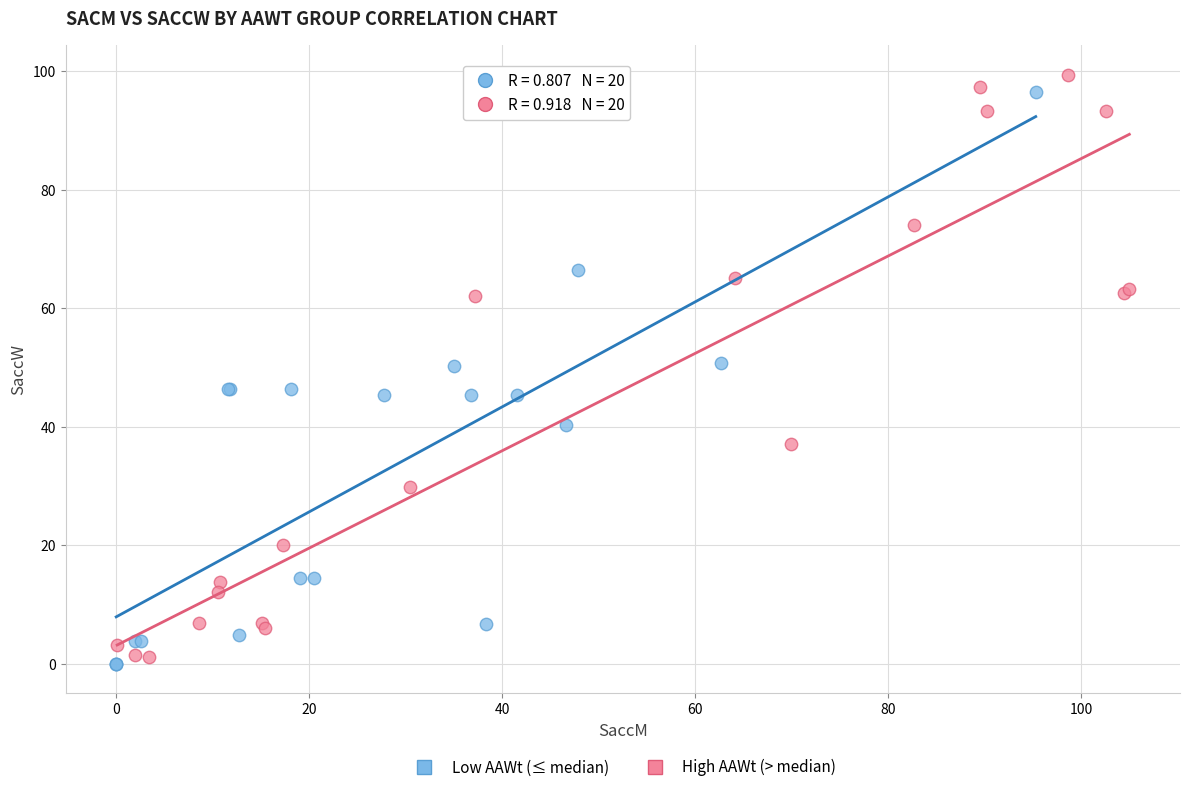

Which series reaches the maximum Y coordinate?

High AAWt (> median)